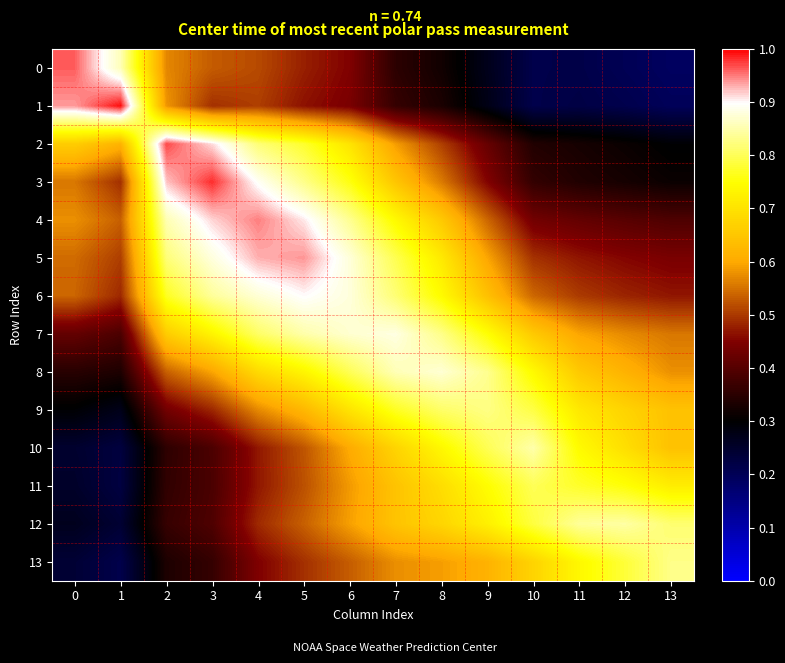

Between 2 and 13, which series saw the biggest shift?

2